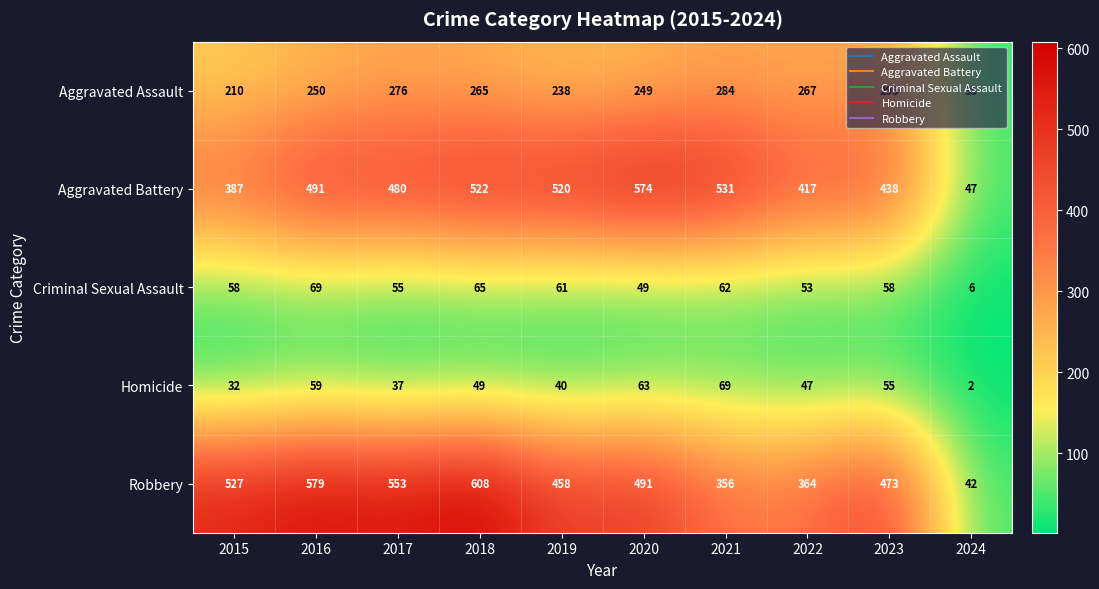

At how many categories does at least one series exceed 35?

10